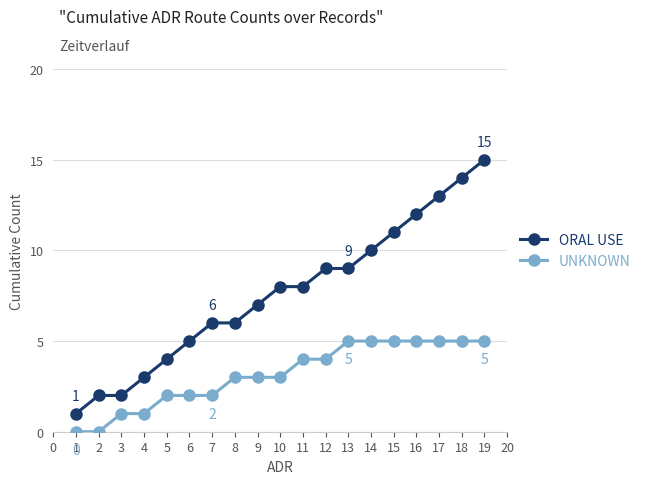

Does the chart display data point markers on the line(s)?

Yes